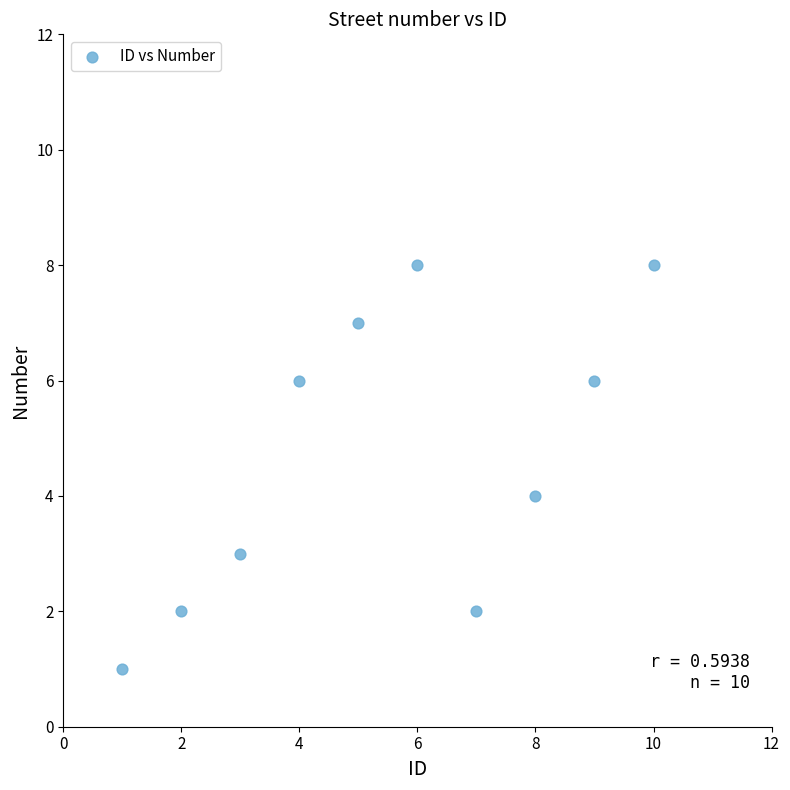

What is the average X value?

6